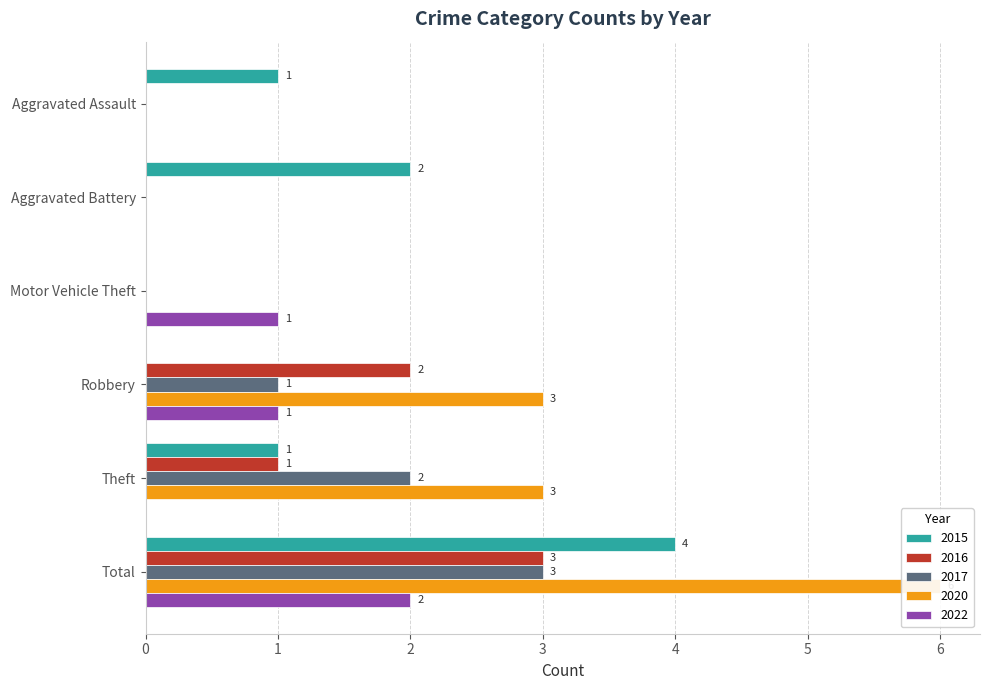

Which series changed the most between Theft and Total?

2015